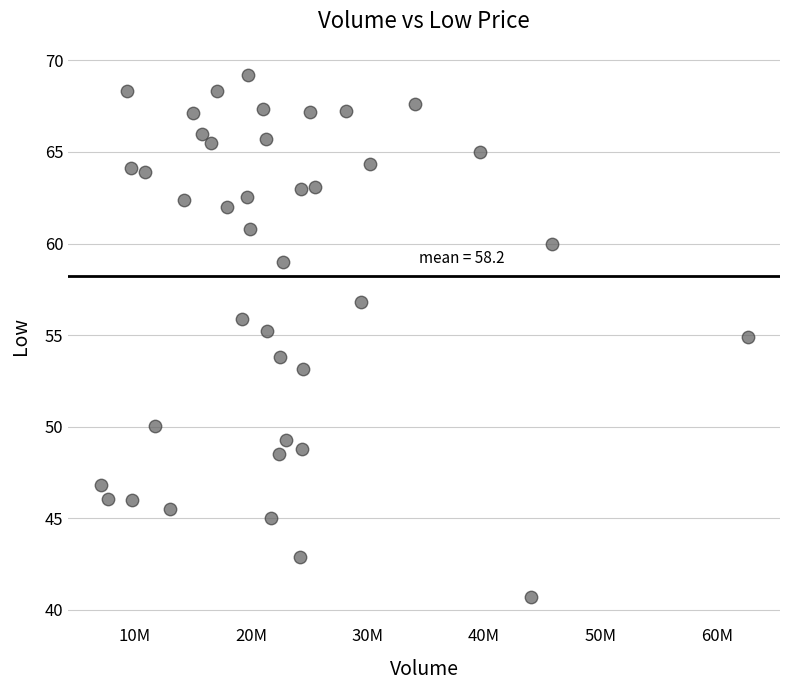

What is the range of Y values (max minus min)?

28.5